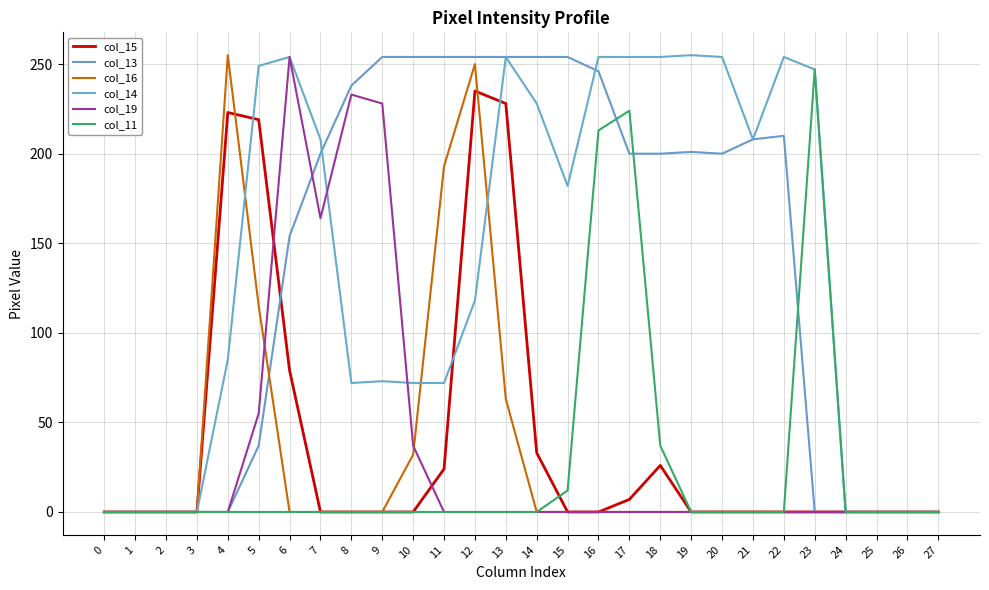

True or false: col_16 has a value of 250 at 12.

True